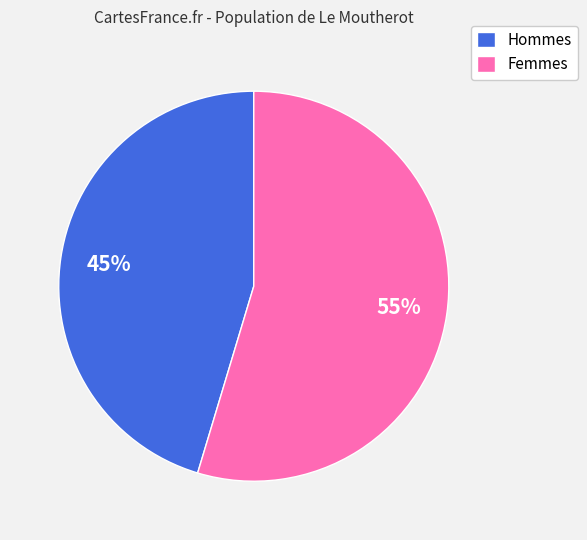

To the nearest percent, what is the average slice percentage?

50%